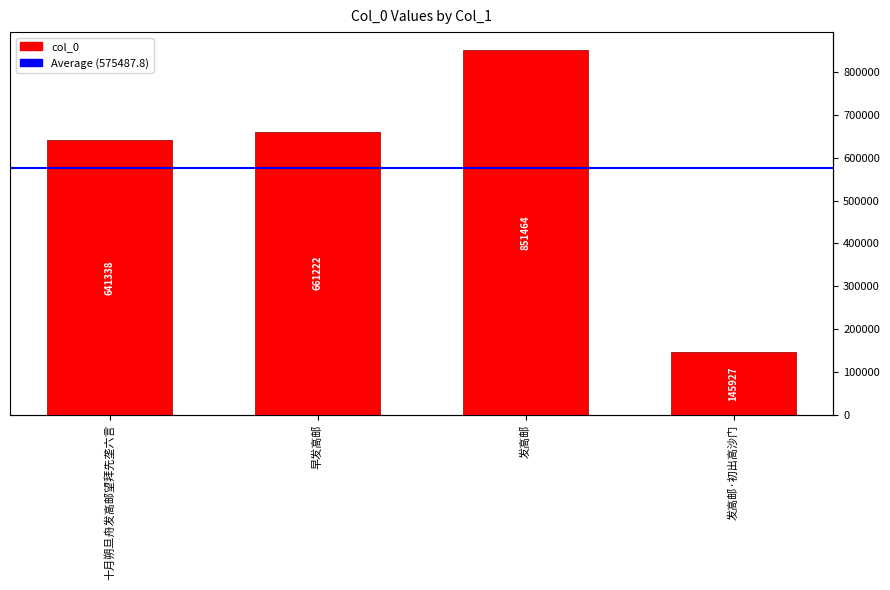

What is the change in value from 十月朔旦舟发高邮望拜先垄六言 to 发高邮?

+210126